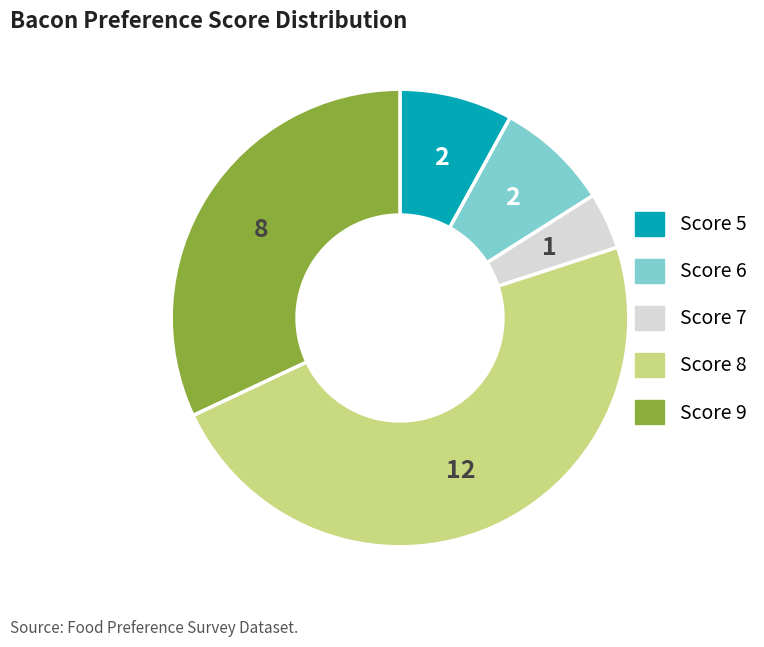

Does any single category account for the majority?

No